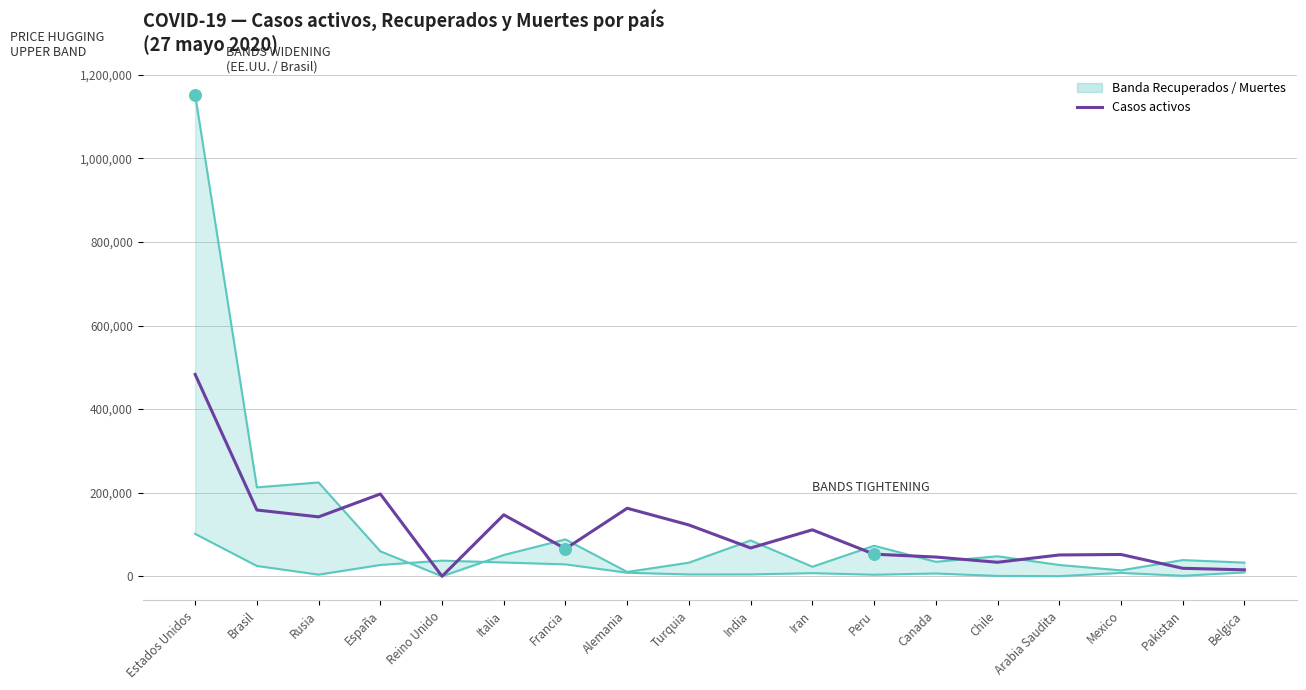

Which series reaches the maximum Y coordinate?

Recuperados (banda superior)